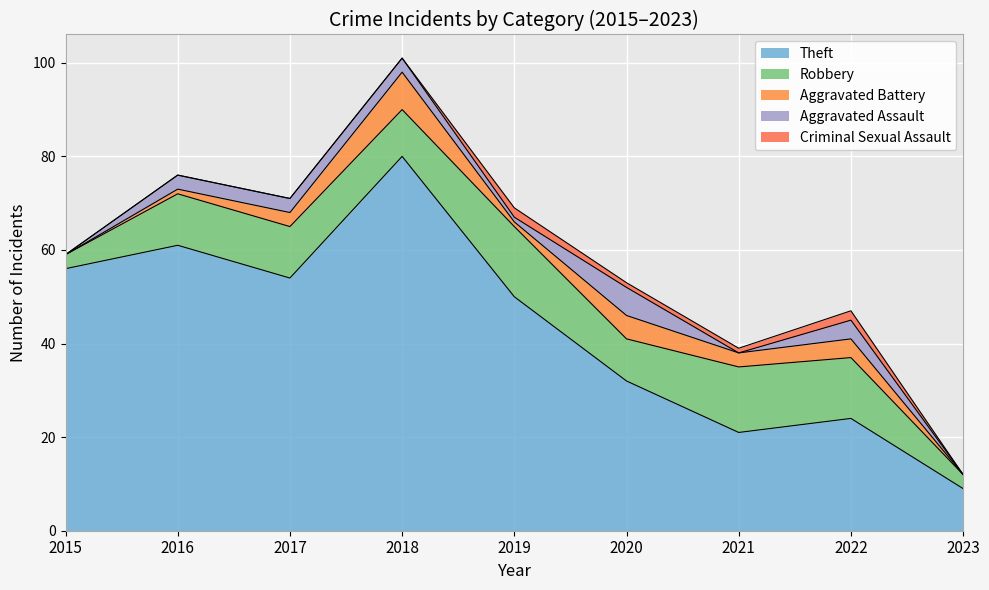

What is the total value across all series at 2023?

12